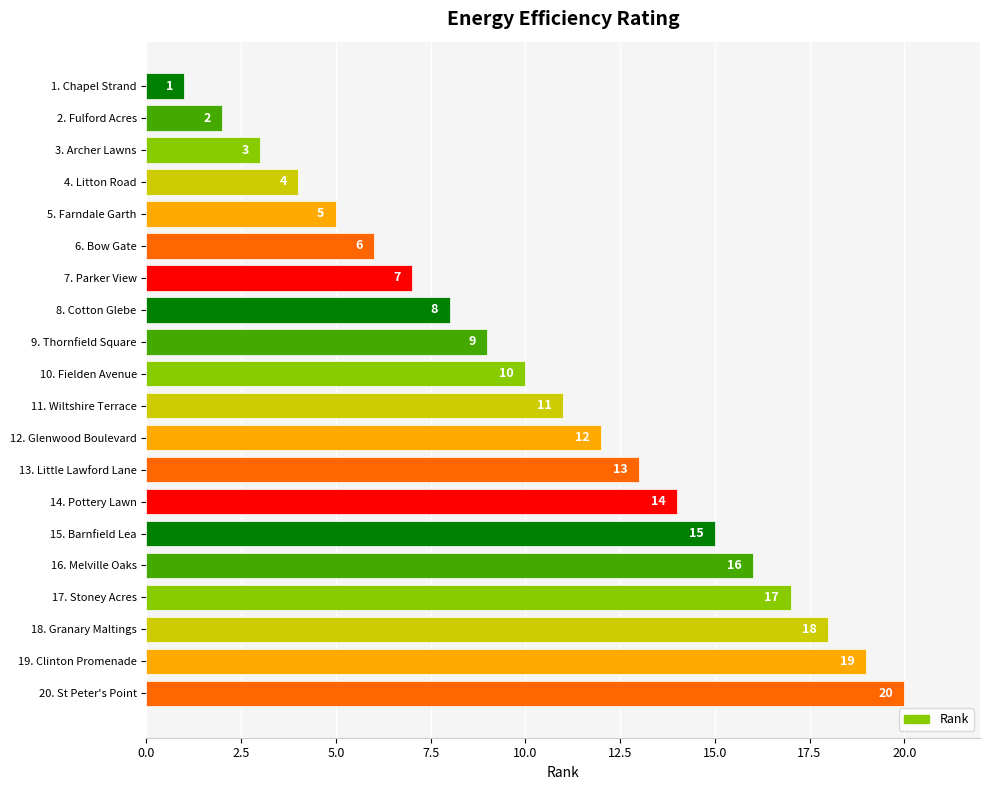

List the labels in order of value, smallest first.

1. Chapel Strand, 2. Fulford Acres, 3. Archer Lawns, 4. Litton Road, 5. Farndale Garth, 6. Bow Gate, 7. Parker View, 8. Cotton Glebe, 9. Thornfield Square, 10. Fielden Avenue, 11. Wiltshire Terrace, 12. Glenwood Boulevard, 13. Little Lawford Lane, 14. Pottery Lawn, 15. Barnfield Lea, 16. Melville Oaks, 17. Stoney Acres, 18. Granary Maltings, 19. Clinton Promenade, 20. St Peter's Point